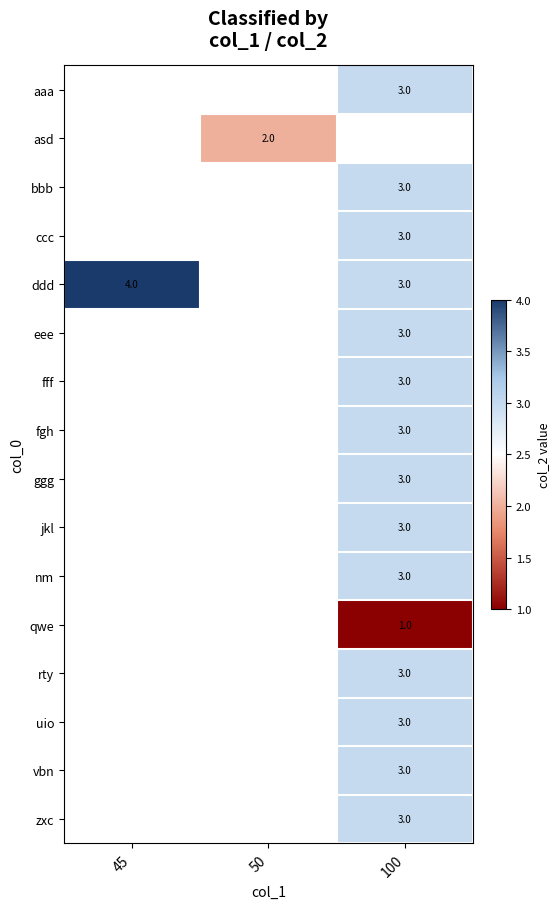

The value of asd at 50 is 1. True or false?

False